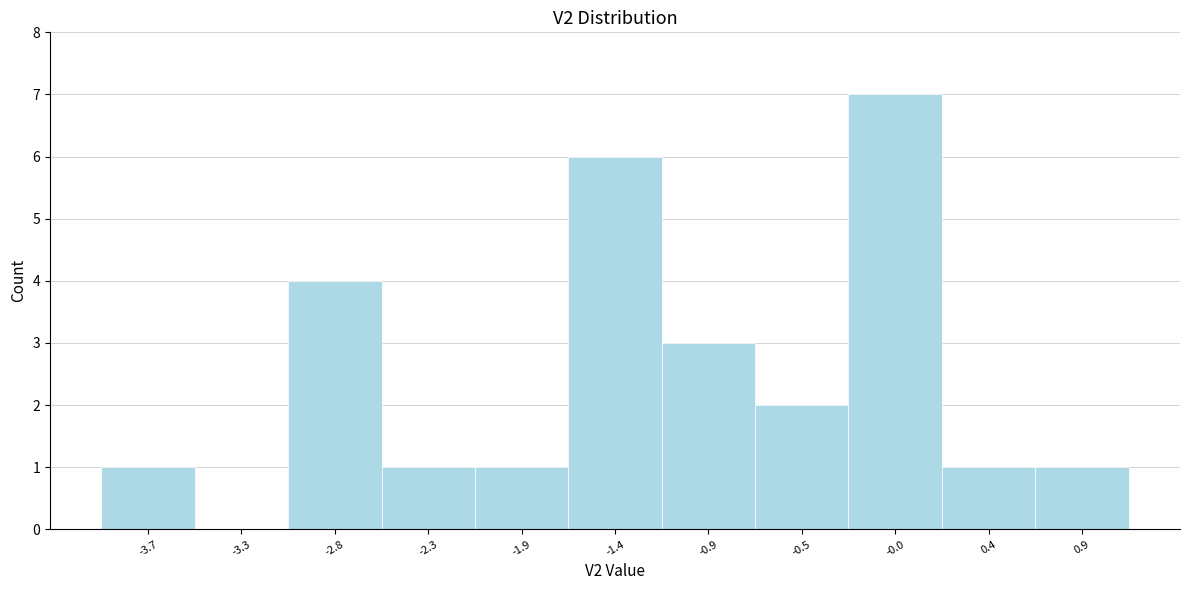

Reading left to right, what are all the values shown in this chart?

-3.7=1	-3.3=0	-2.8=4	-2.3=1	-1.9=1	-1.4=6	-0.9=3	-0.5=2	-0.0=7	0.4=1	0.9=1